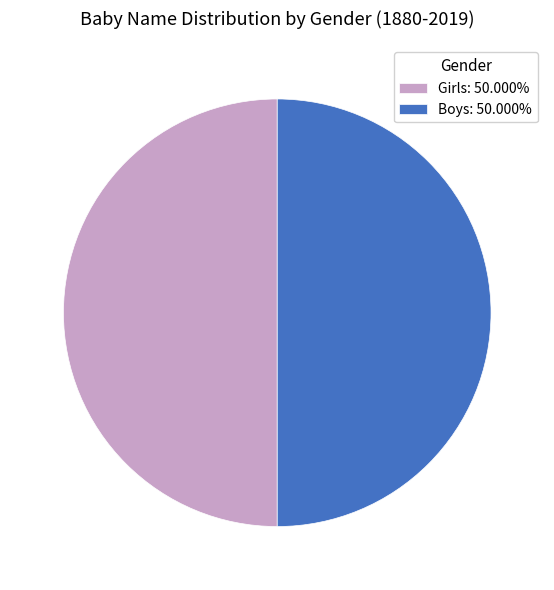

What is the ratio of the value at Girls: 50.000% to the value at Boys: 50.000%?

1.0